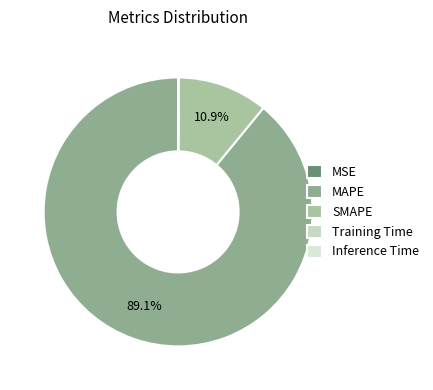

What is the change in value from MSE to SMAPE?

+175.6